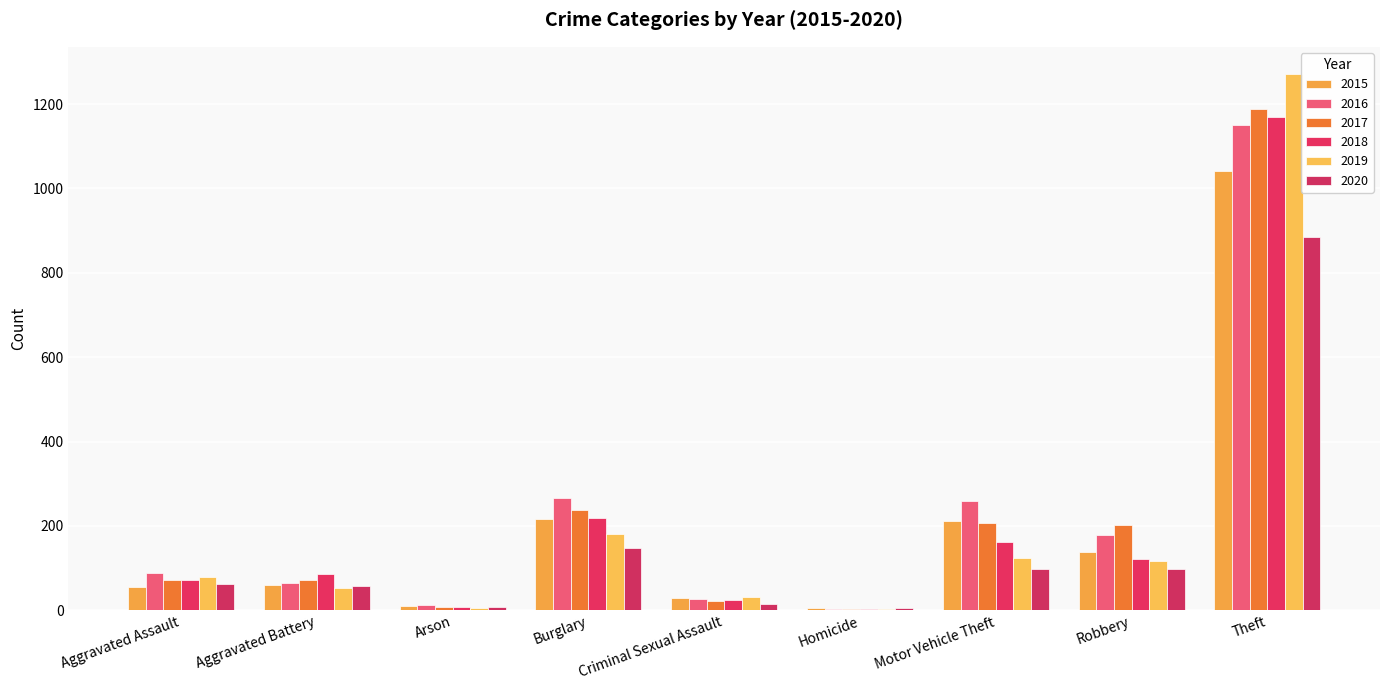

What is the highest value of the 2020 series?

884